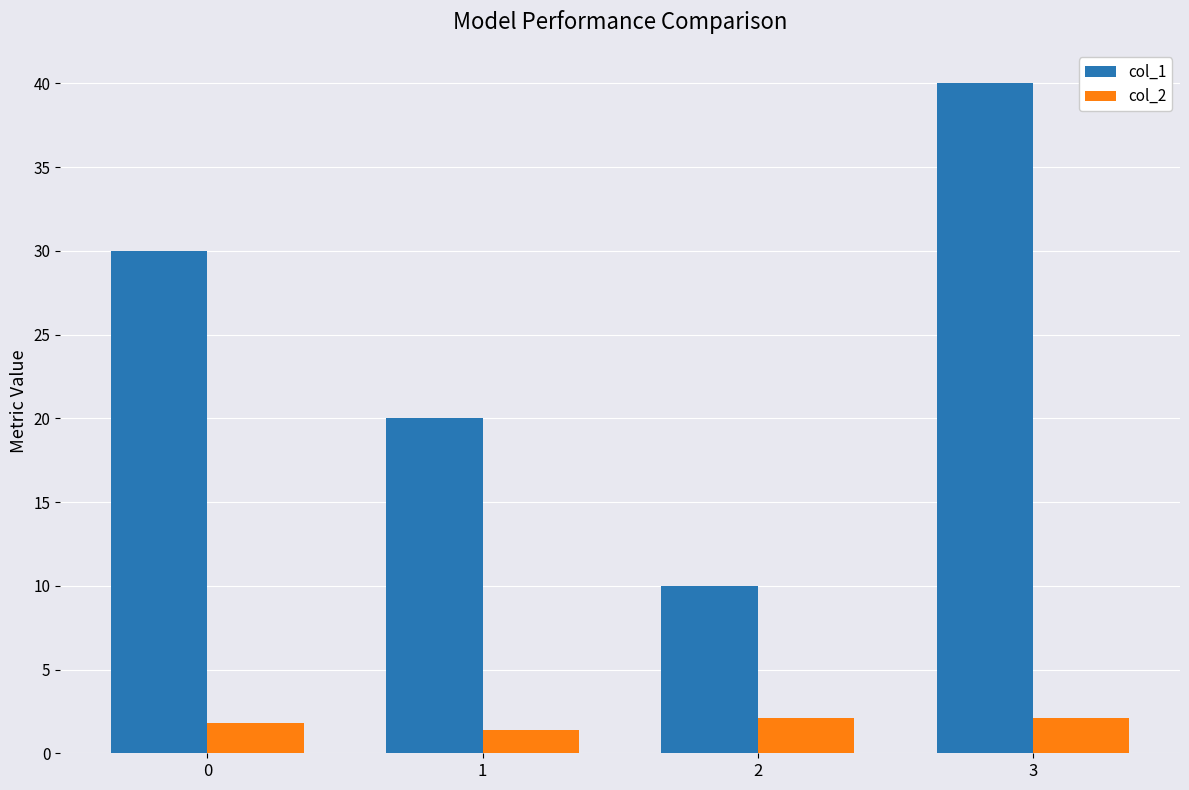

At which label does col_2 first exceed 2?

2